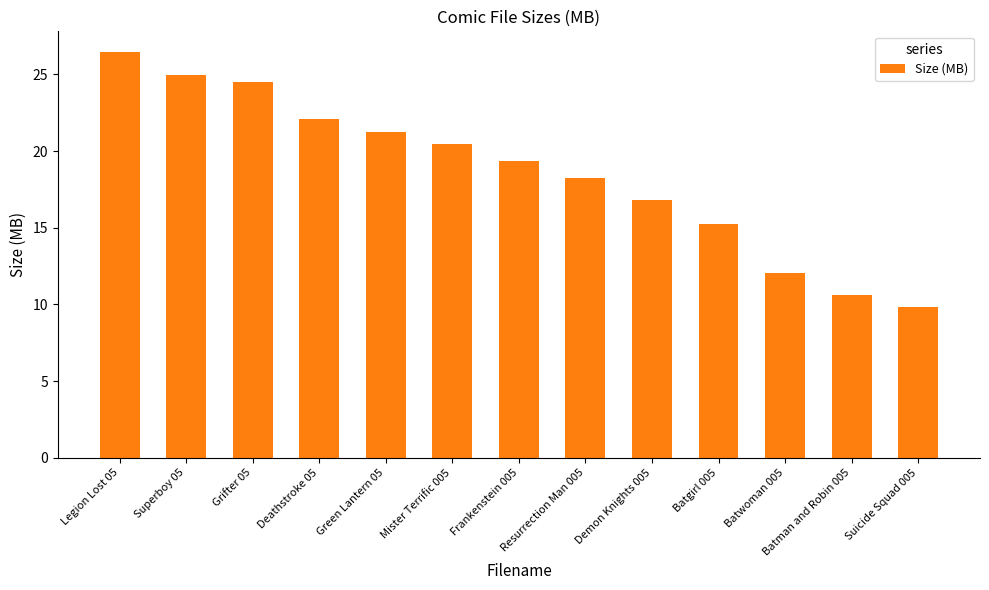

What value does the data have at Frankenstein 005?

19.4